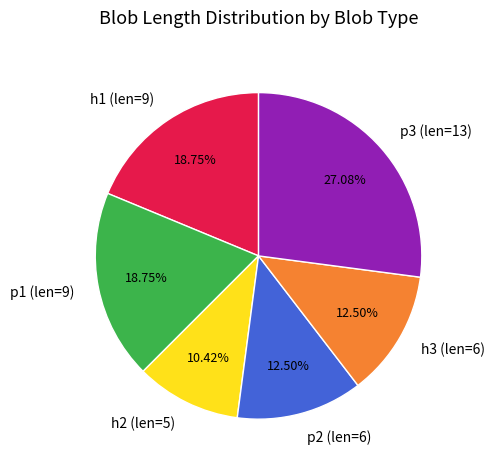

How many slices are in this pie chart?

6